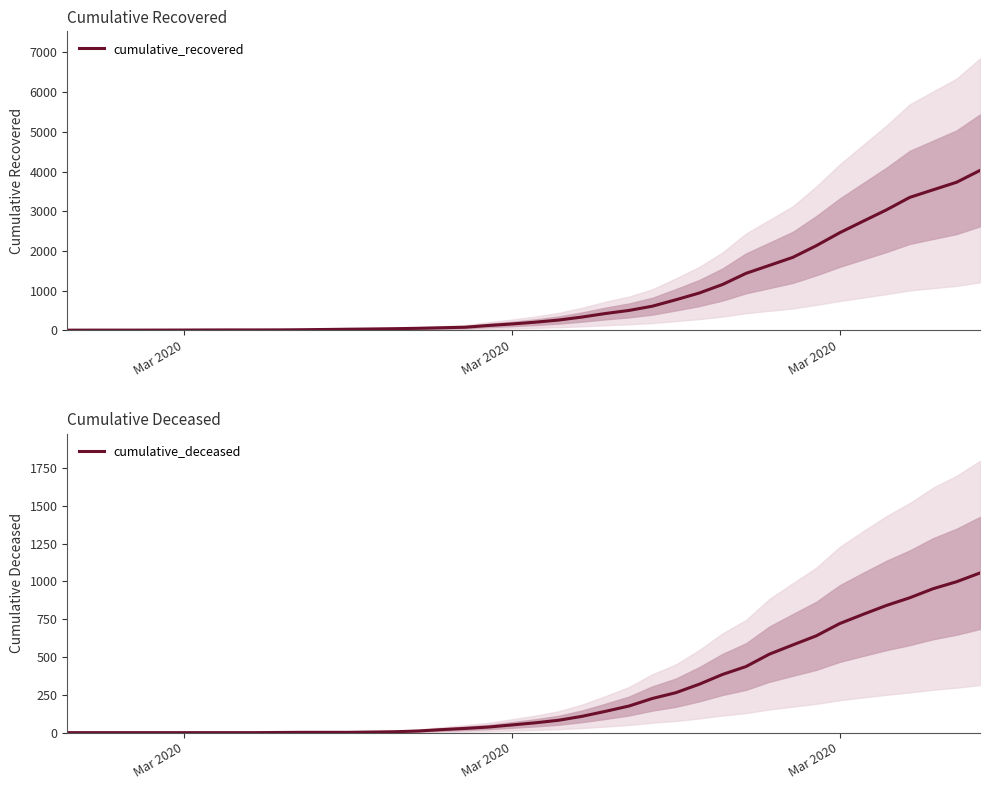

What is the highest value of the cumulative_deceased series?

1056